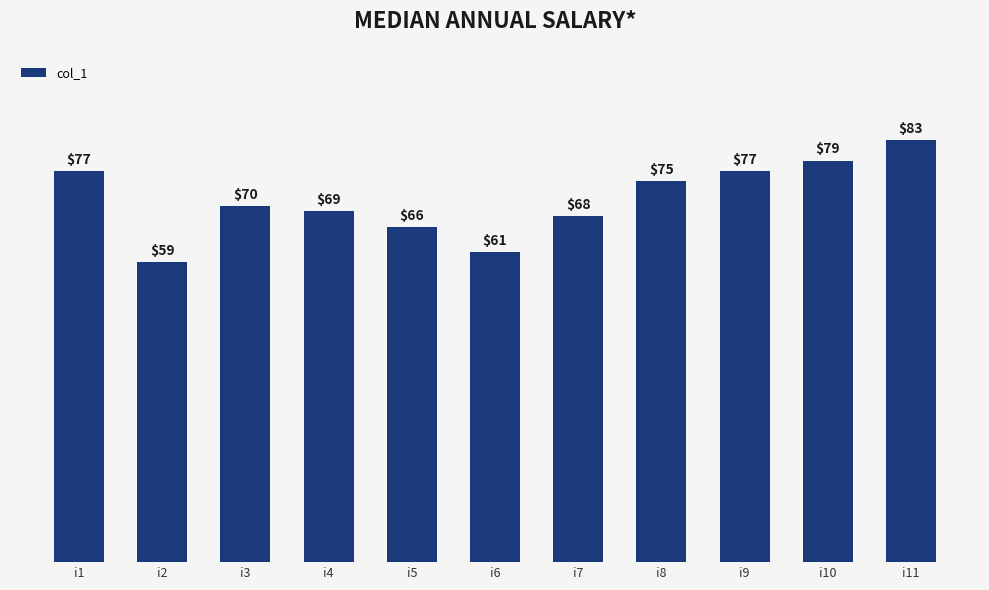

How many values are below 70?

5